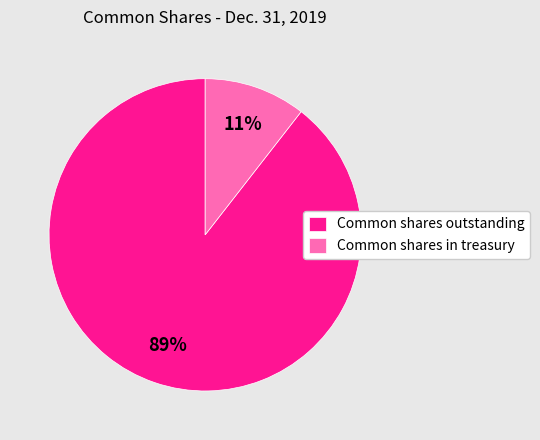

Which has a higher value, Common shares outstanding or Common shares in treasury?

Common shares outstanding